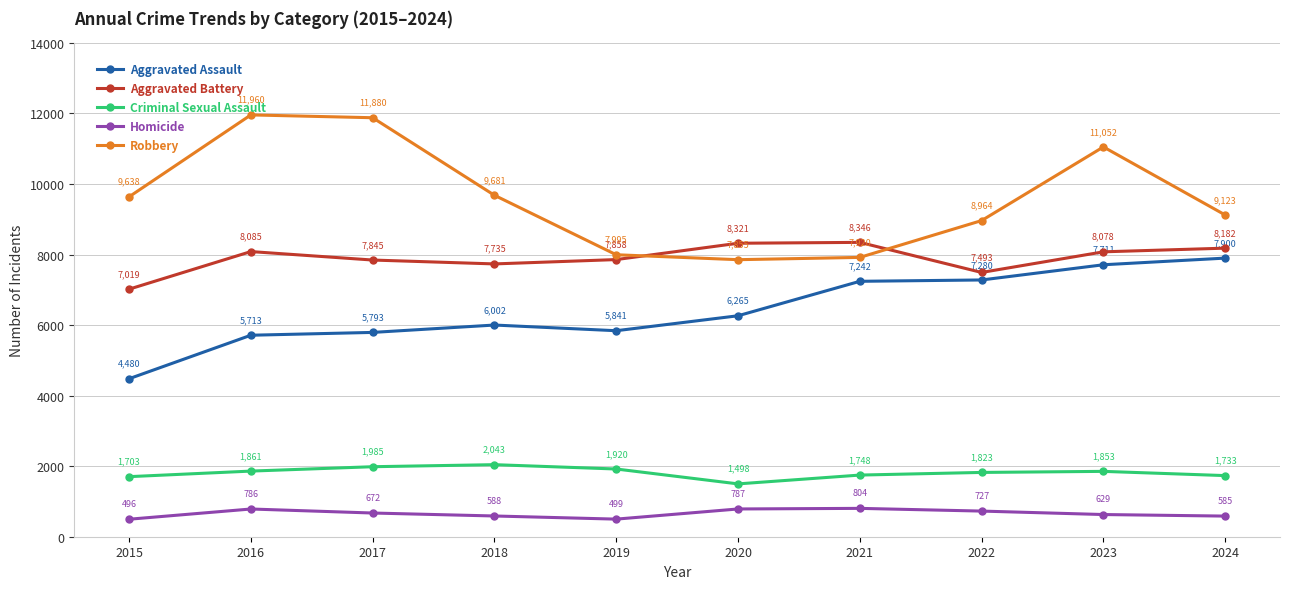

True or false: Aggravated Assault and Homicide intersect in this chart.

False